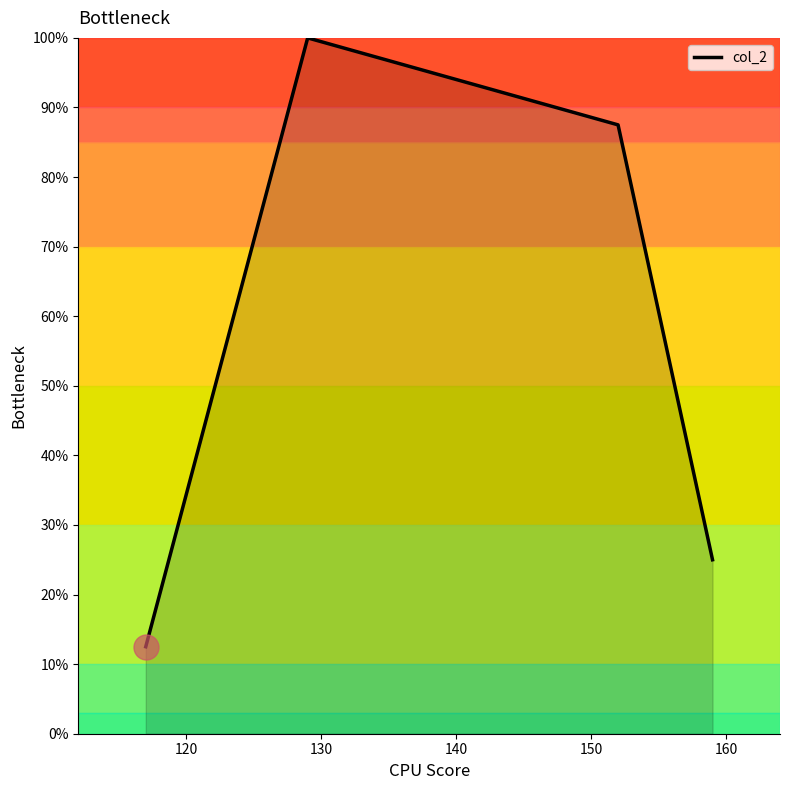

What is the difference between the maximum and second lowest values?

75.0